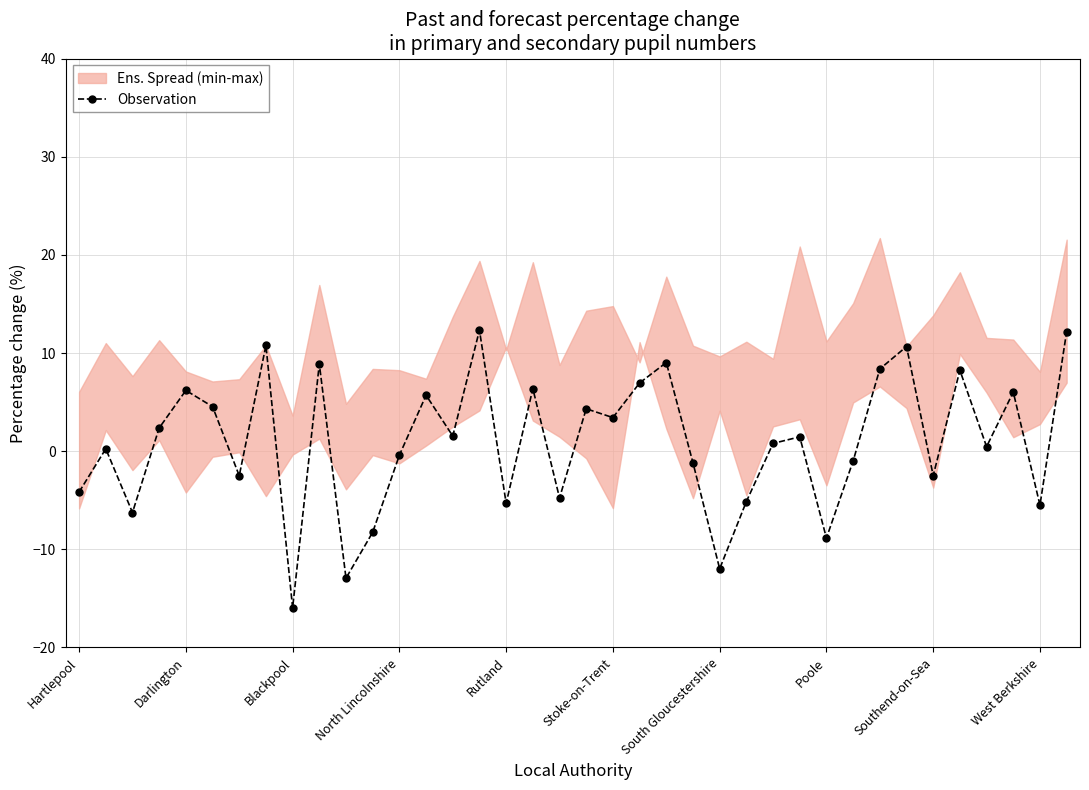

The Observation series shows -12.0 at South Gloucestershire. True or false?

True